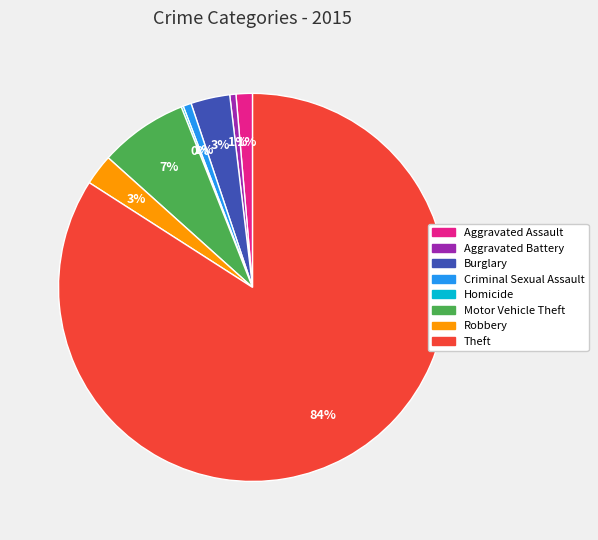

The Theft slice represents 71% of the pie. True or false?

False